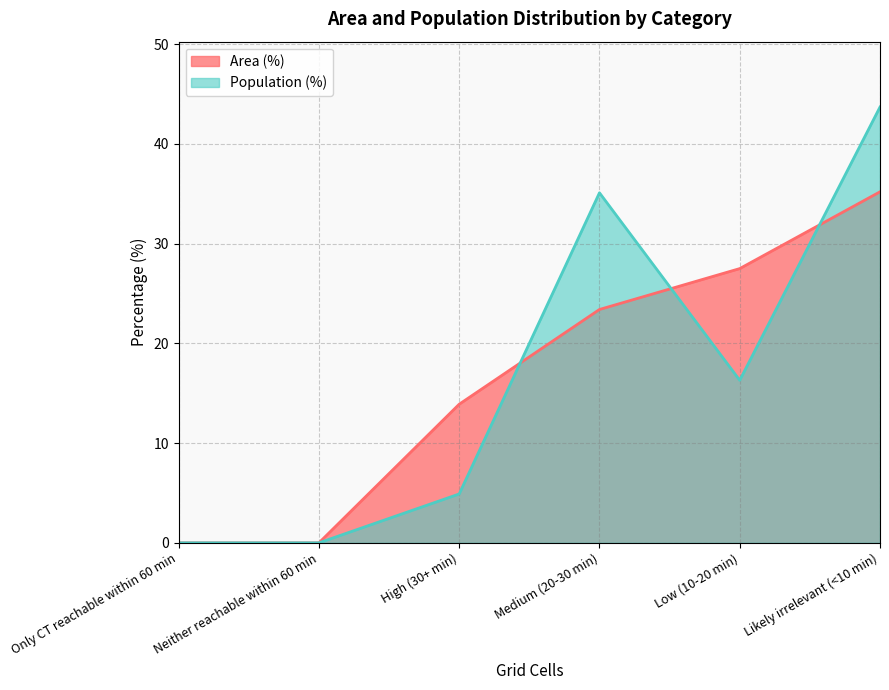

What is the average value of the Population (%) series?

16.7